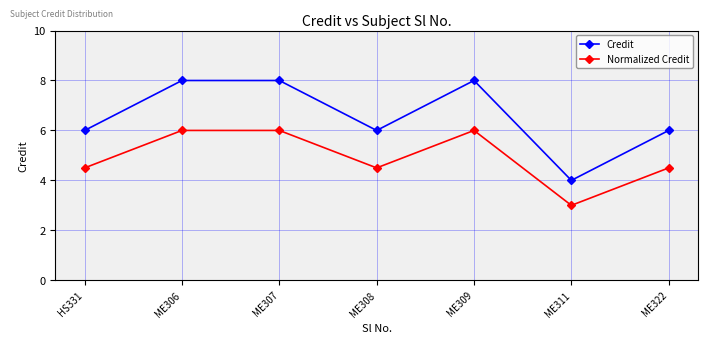

What is the minimum value for Normalized Credit?

3.0